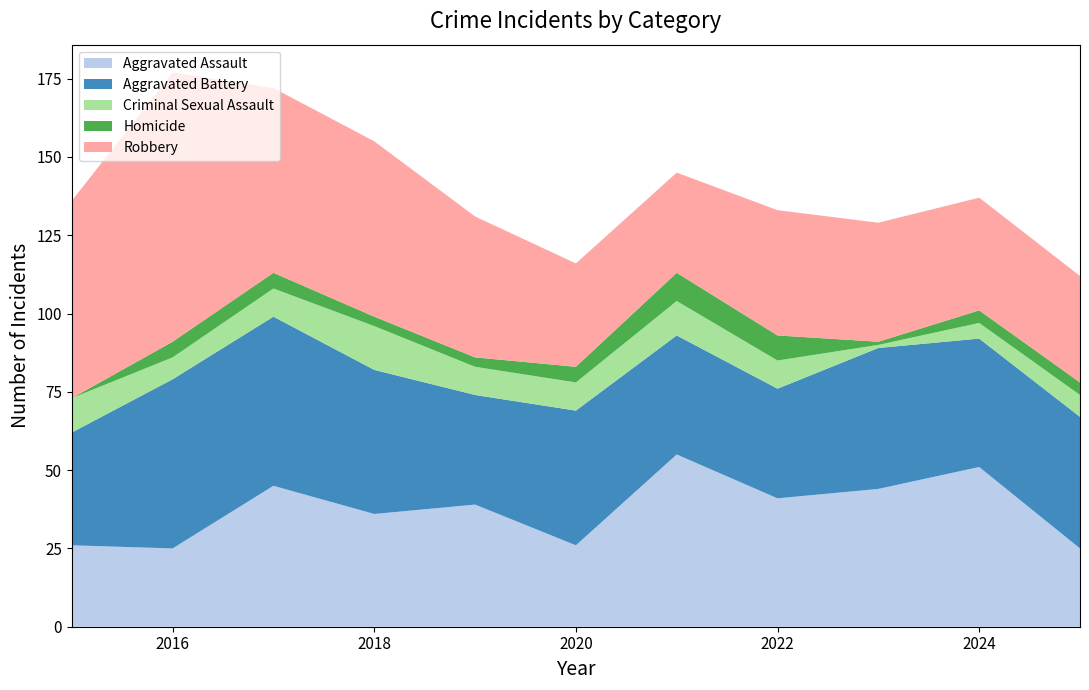

Reading left to right, transcribe all the data shown in this chart.

Aggravated Assault: 2015=26	2016=25	2017=45	2018=36	2019=39	2020=26	2021=55	2022=41	2023=44	2024=51	2025=25
Aggravated Battery: 2015=36	2016=54	2017=54	2018=46	2019=35	2020=43	2021=38	2022=35	2023=45	2024=41	2025=42
Criminal Sexual Assault: 2015=11	2016=7	2017=9	2018=14	2019=9	2020=9	2021=11	2022=9	2023=1	2024=5	2025=7
Homicide: 2015=0	2016=5	2017=5	2018=3	2019=3	2020=5	2021=9	2022=8	2023=1	2024=4	2025=4
Robbery: 2015=63	2016=86	2017=59	2018=56	2019=45	2020=33	2021=32	2022=40	2023=38	2024=36	2025=34